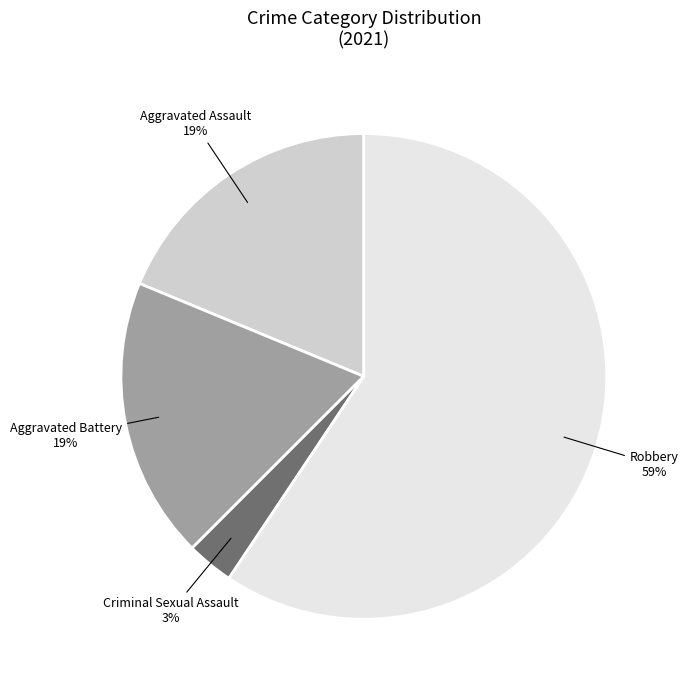

To the nearest percent, what is the average slice percentage?

25%